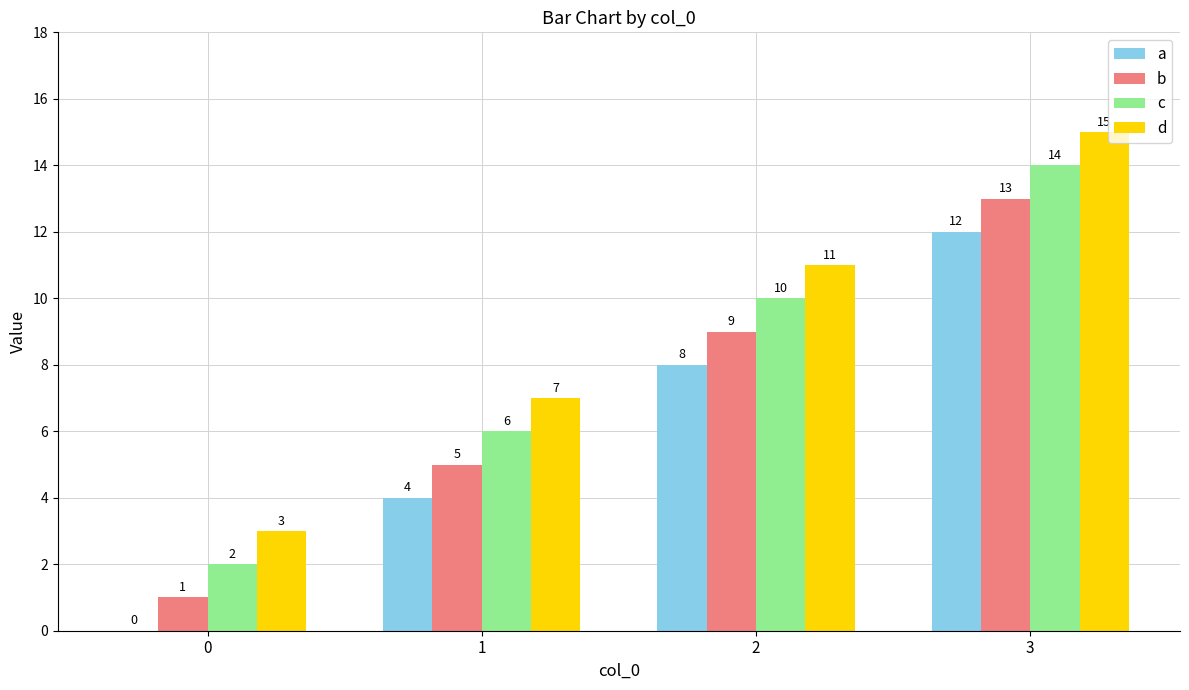

What is the sum of the c values at 0 and 1?

8